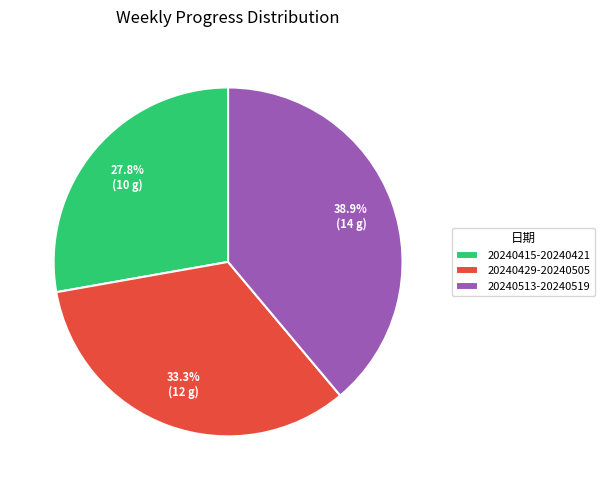

Between 20240513-20240519 and 20240429-20240505, which is larger?

20240513-20240519